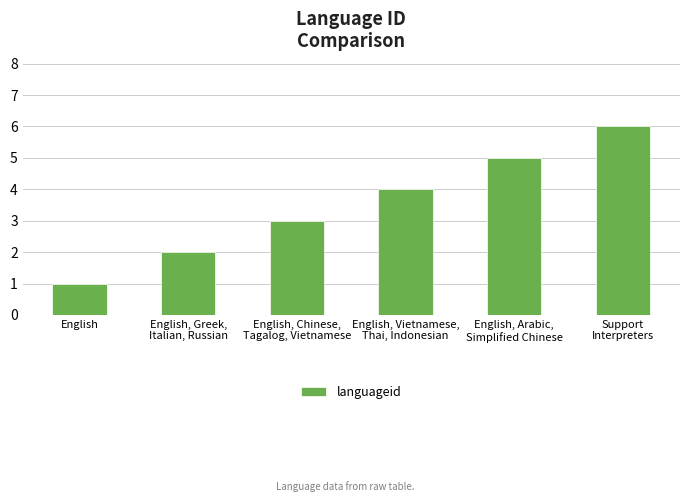

How many categories are shown in the chart?

6